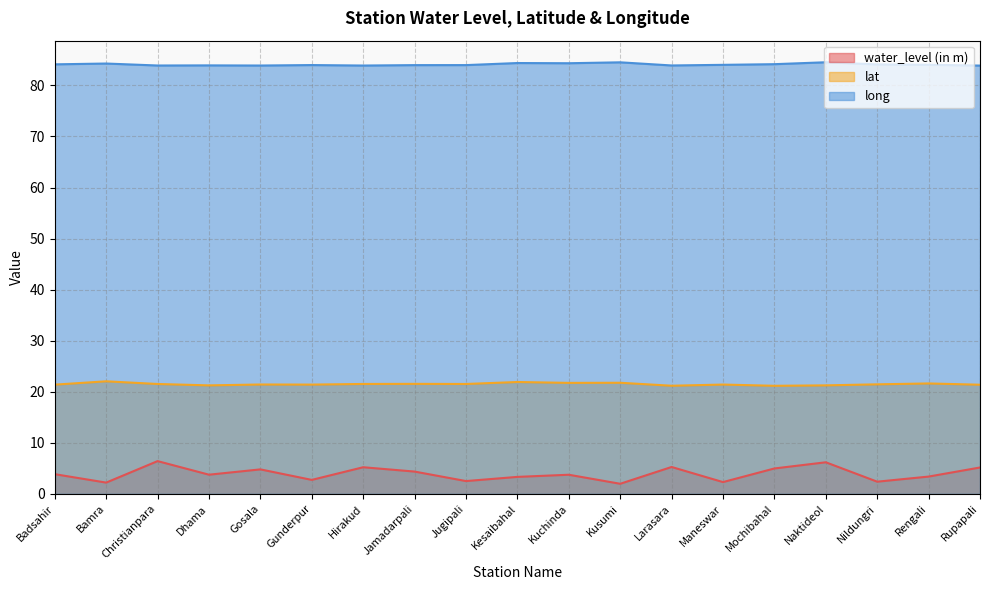

What is the highest value of the lat series?

22.1